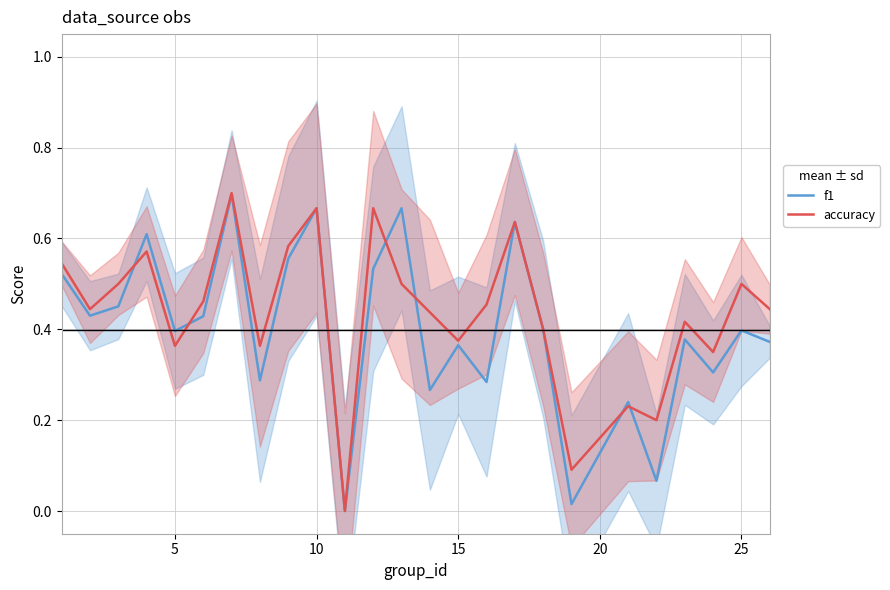

What are all the series names shown in the legend?

f1, accuracy